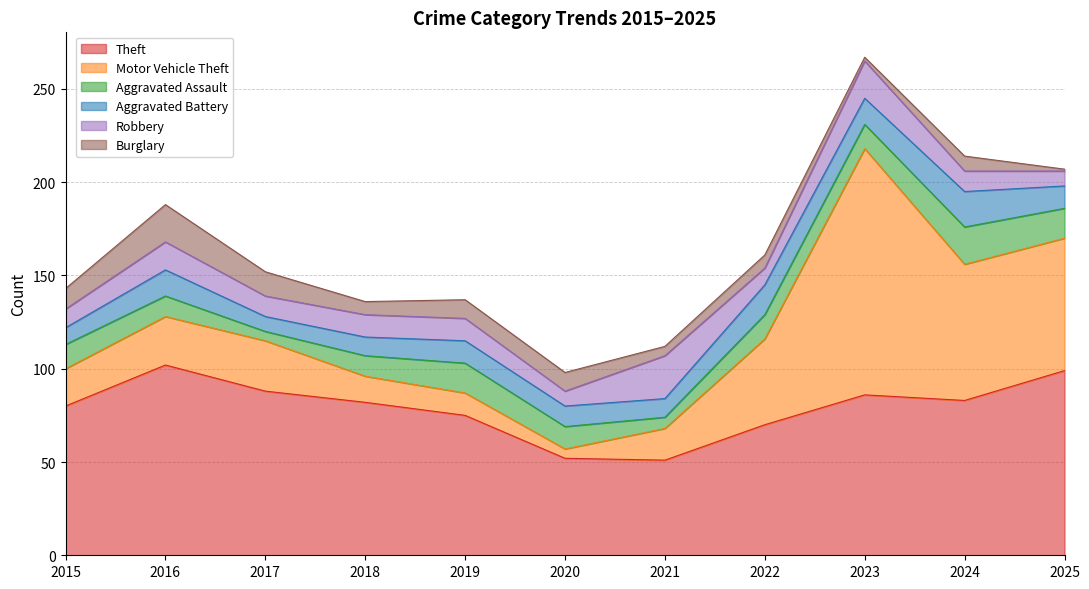

What is the smallest value displayed?

1